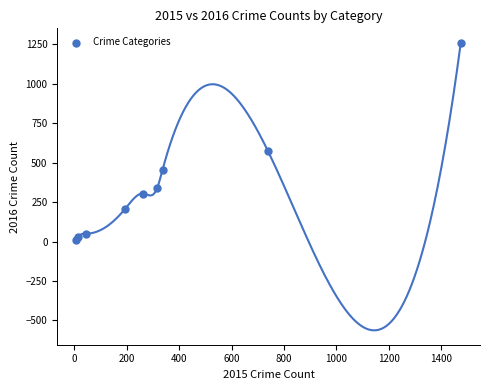

What Y value in the scatter plot is closest to 633?

576